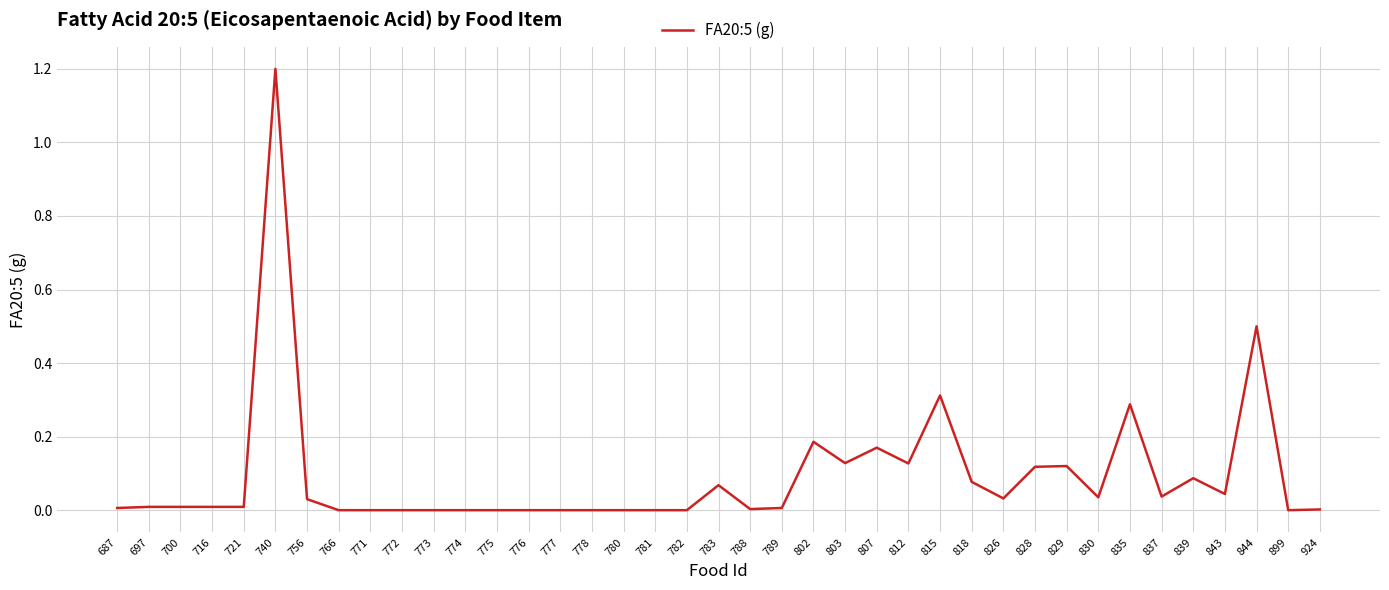

Which has a higher value, 807 or 775?

807